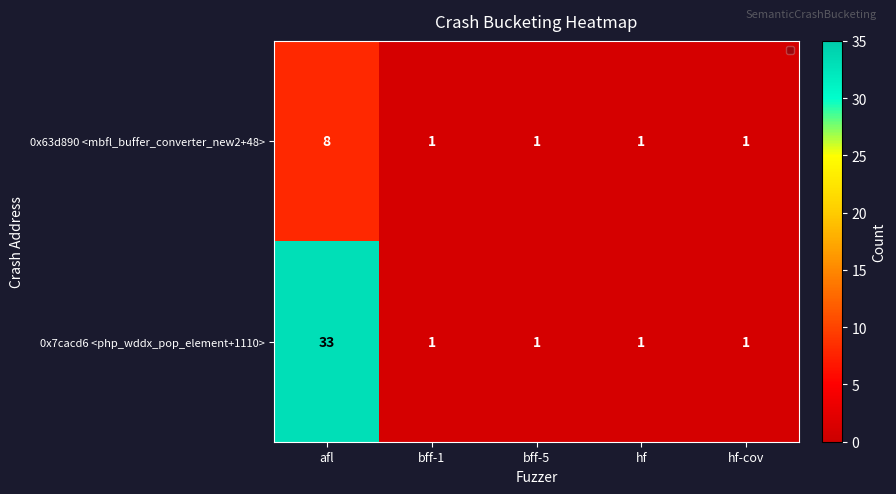

Rank the series by their average value, from highest to lowest.

0x7cacd6 <php_wddx_pop_element+1110>, 0x63d890 <mbfl_buffer_converter_new2+48>